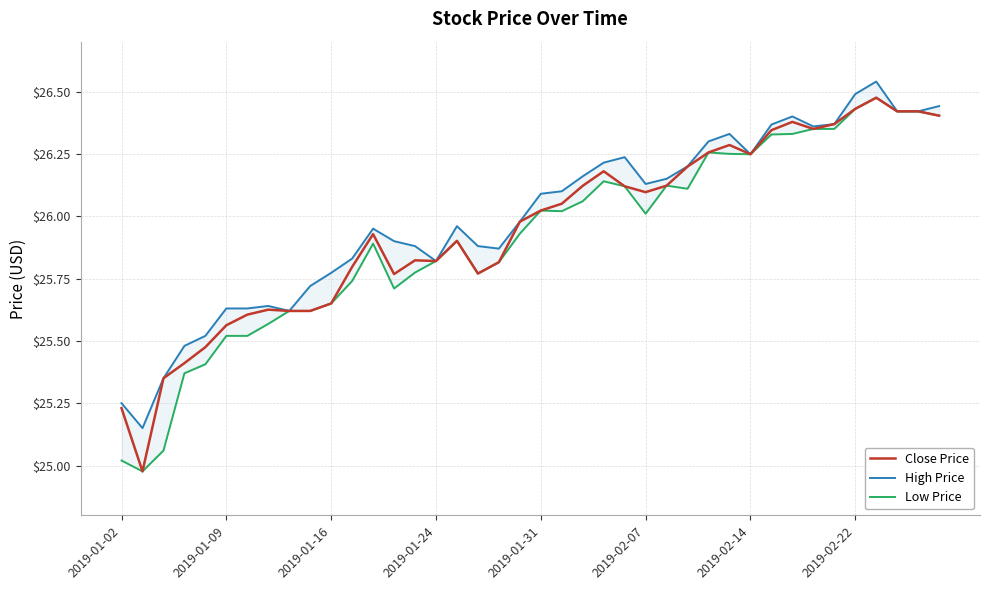

True or false: High Price and Close Price intersect in this chart.

False